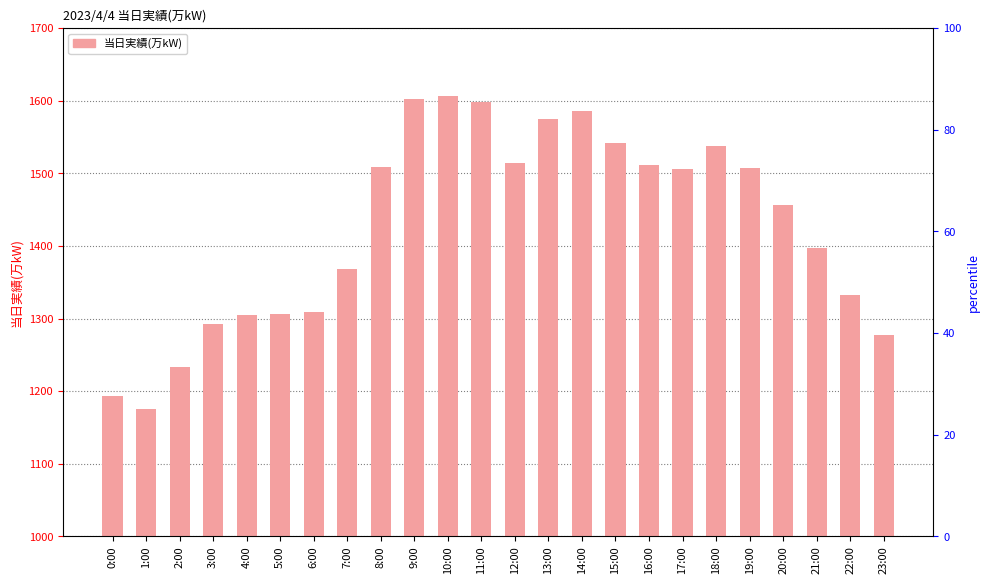

What is the value of the 12th bar from the left?

1598